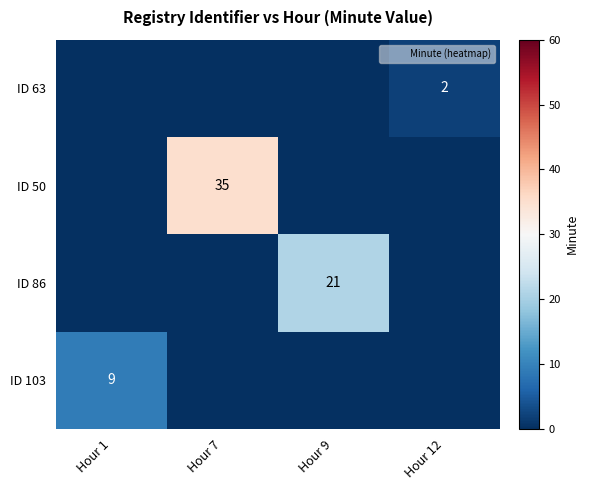

The ID 86 series shows 6 at Hour 9. True or false?

False